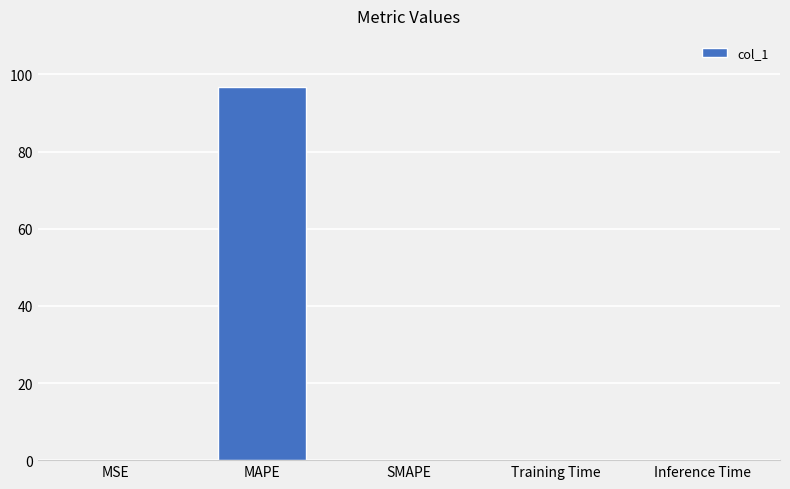

Which has a higher value, SMAPE or MAPE?

MAPE